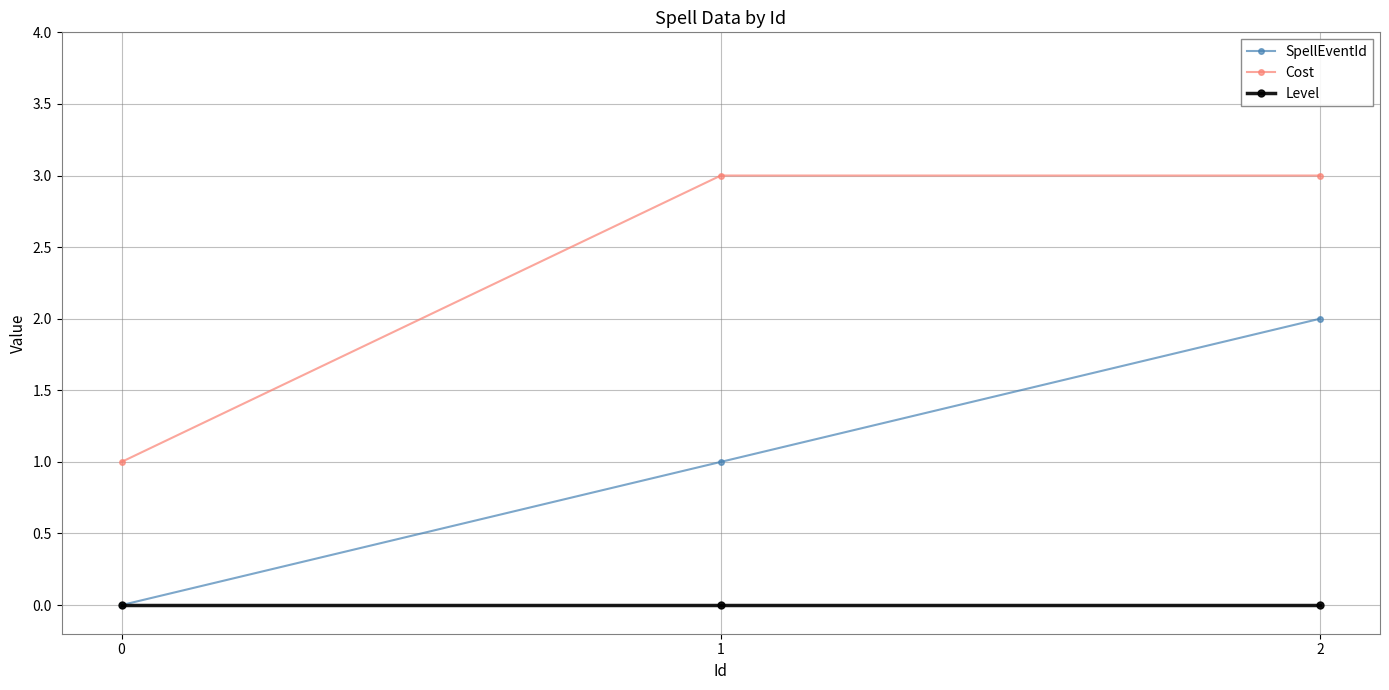

True or false: Cost has a value of 2 at 2.

False